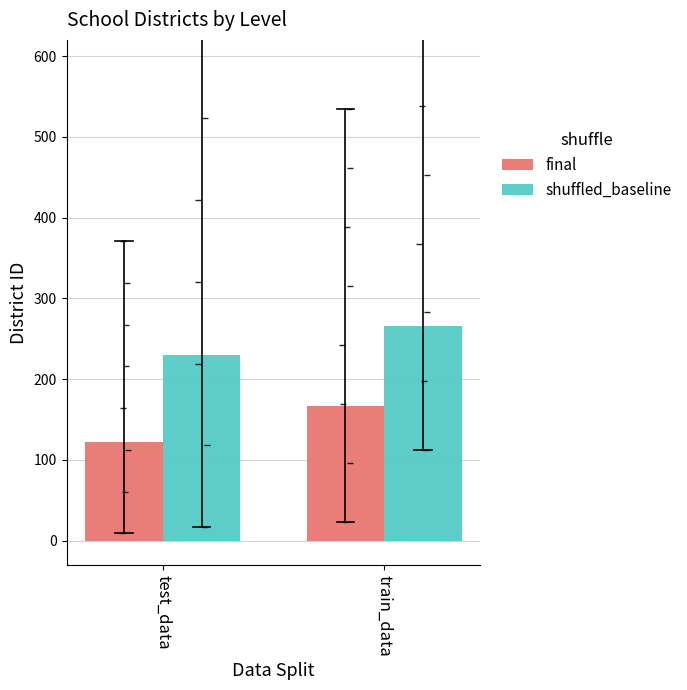

What is the difference between the maximum and minimum values in the shuffled_baseline series?

35.4